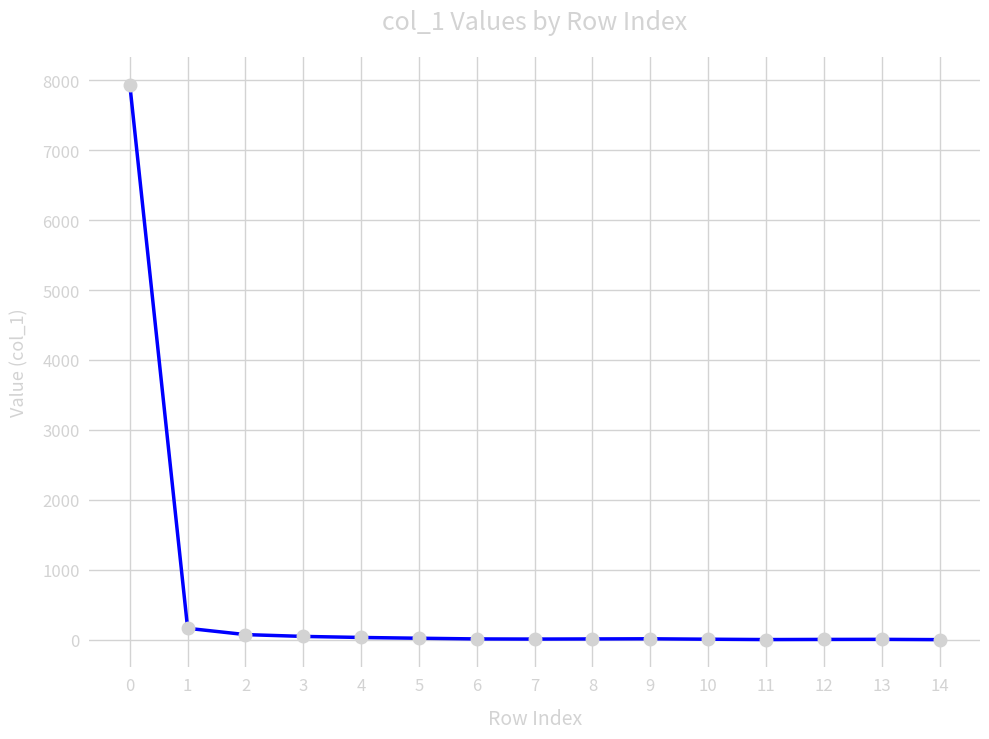

True or false: there are more than 0 points higher than both neighbors.

True